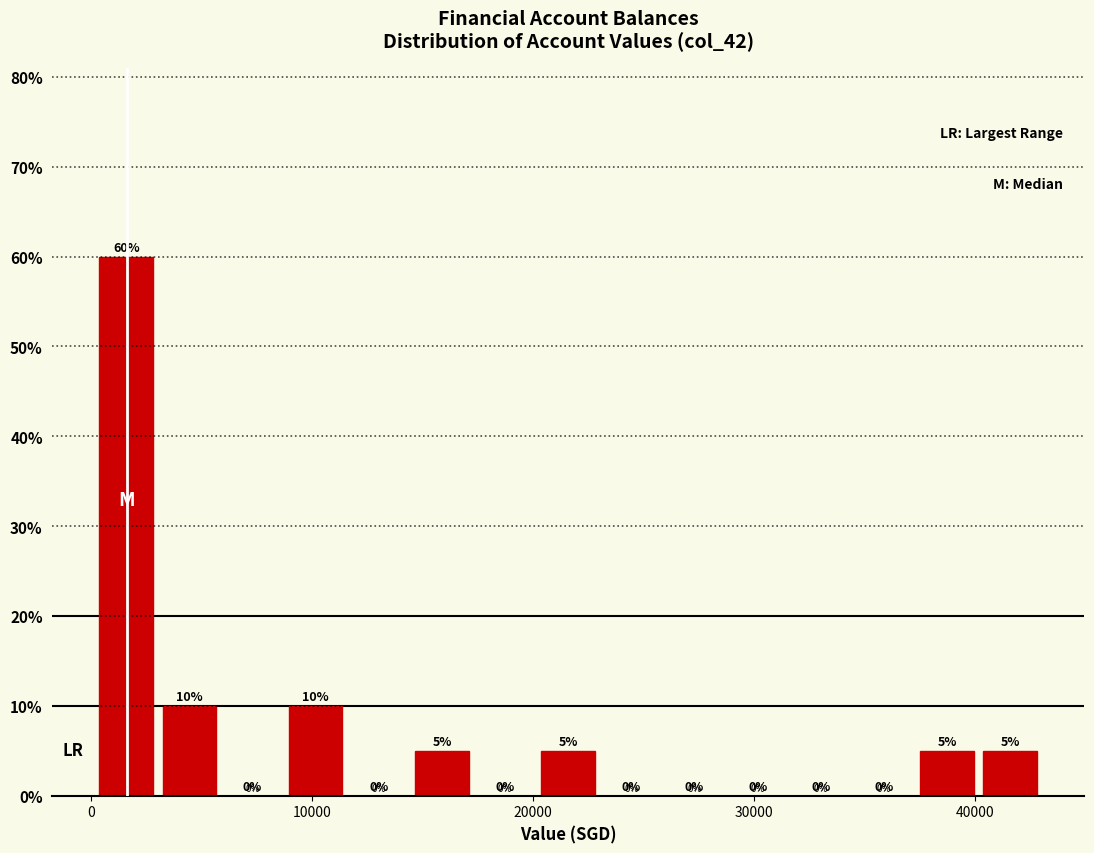

Around what value on the x-axis is the tallest bar? Give the approximate position of its centre, as read against the axis.

2000